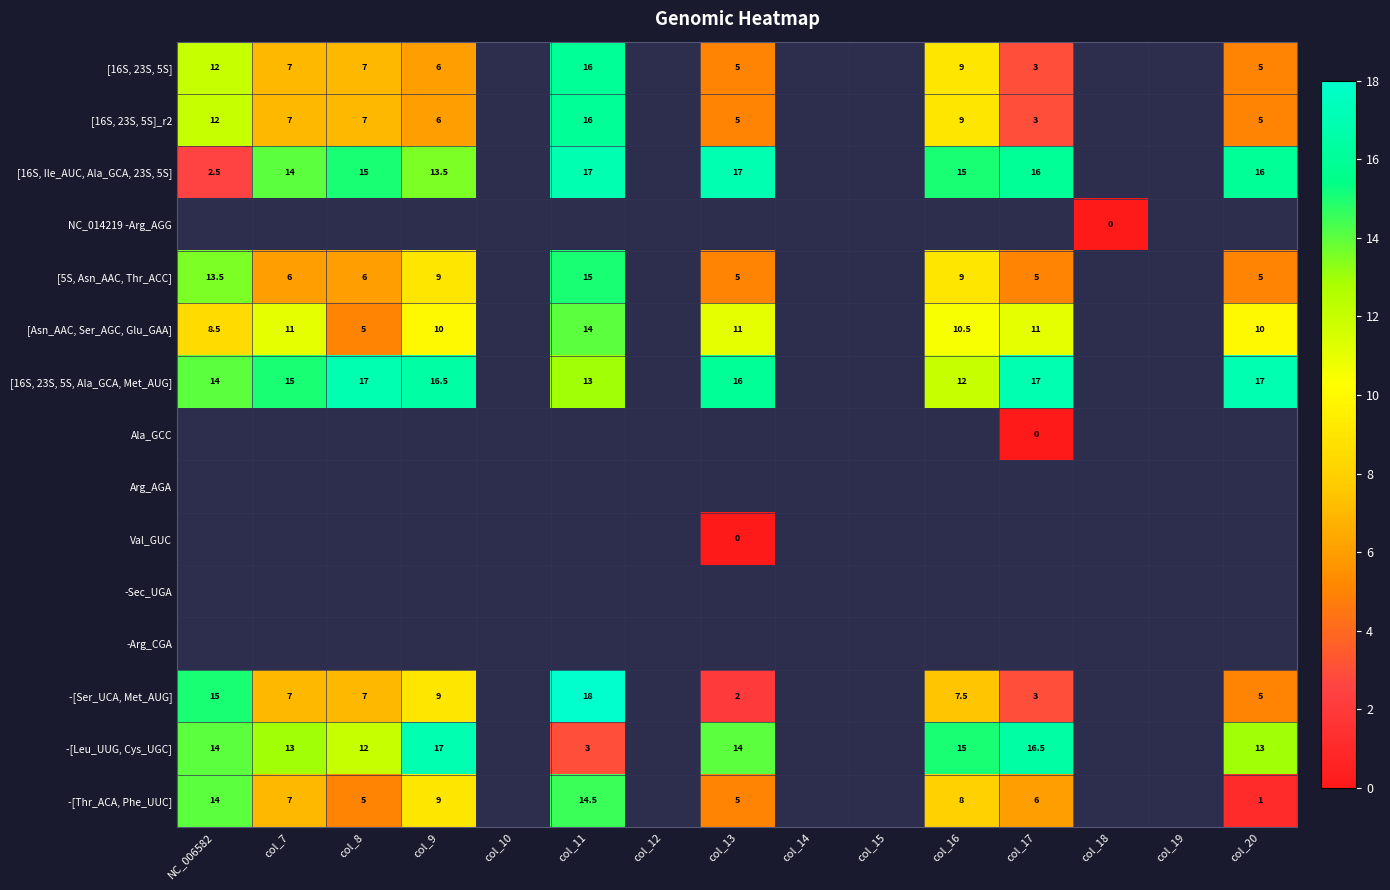

True or false: -[Thr_ACA, Phe_UUC] has a value of 8.6 at col_8.

False